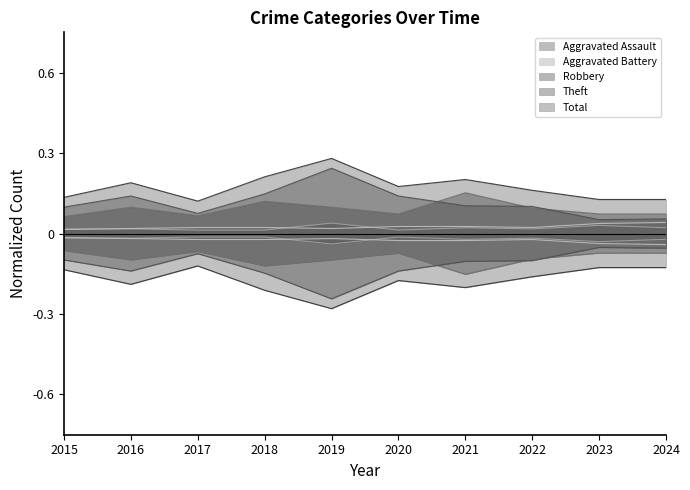

The Theft series shows 0.1 at 2016. True or false?

True